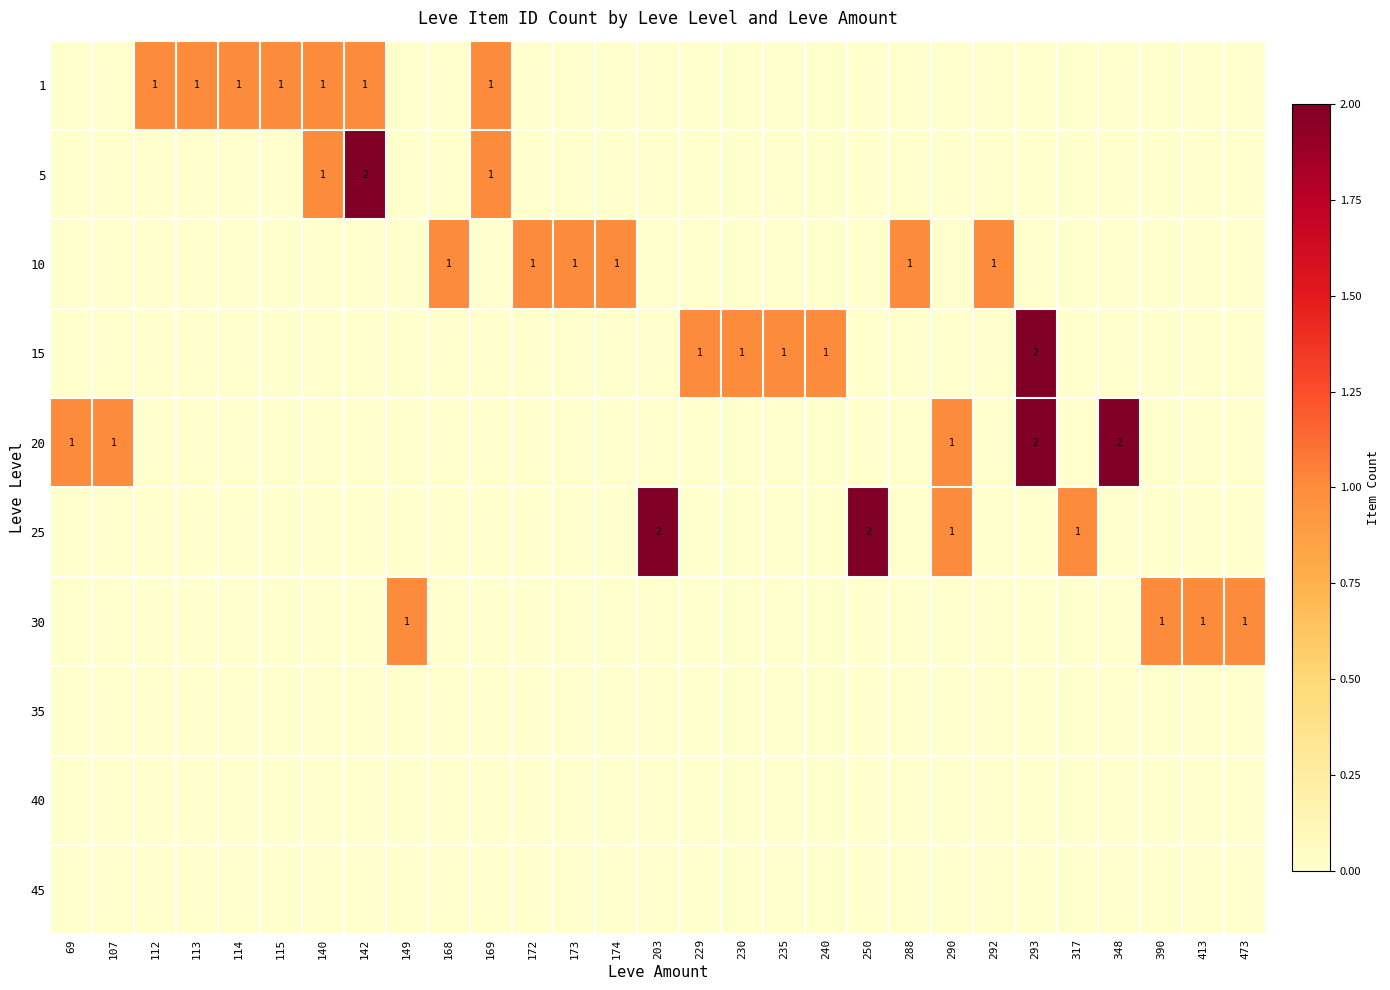

The value of 5 at 149 is 1. True or false?

False